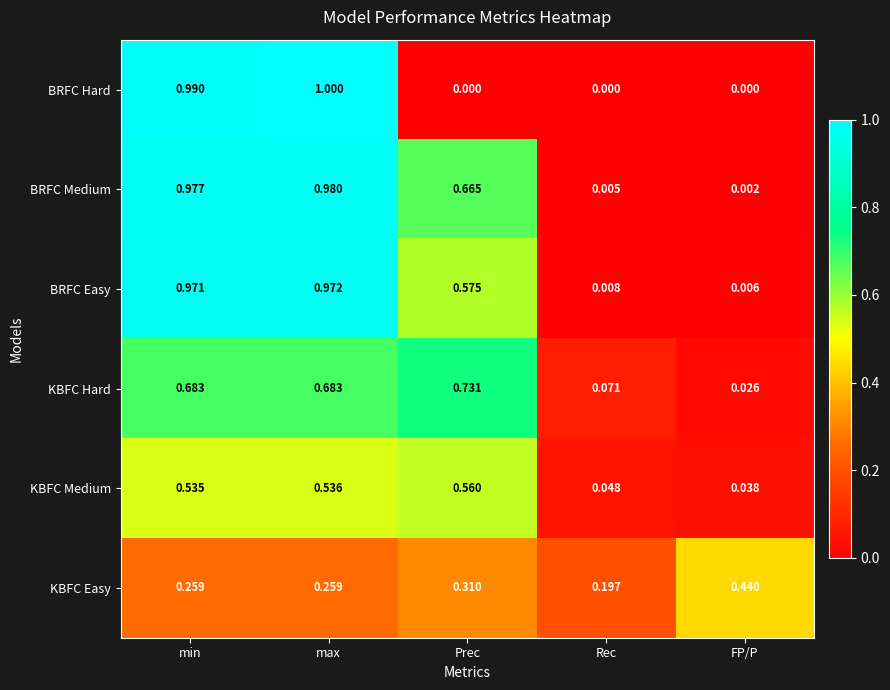

What is the greatest value displayed?

1.0